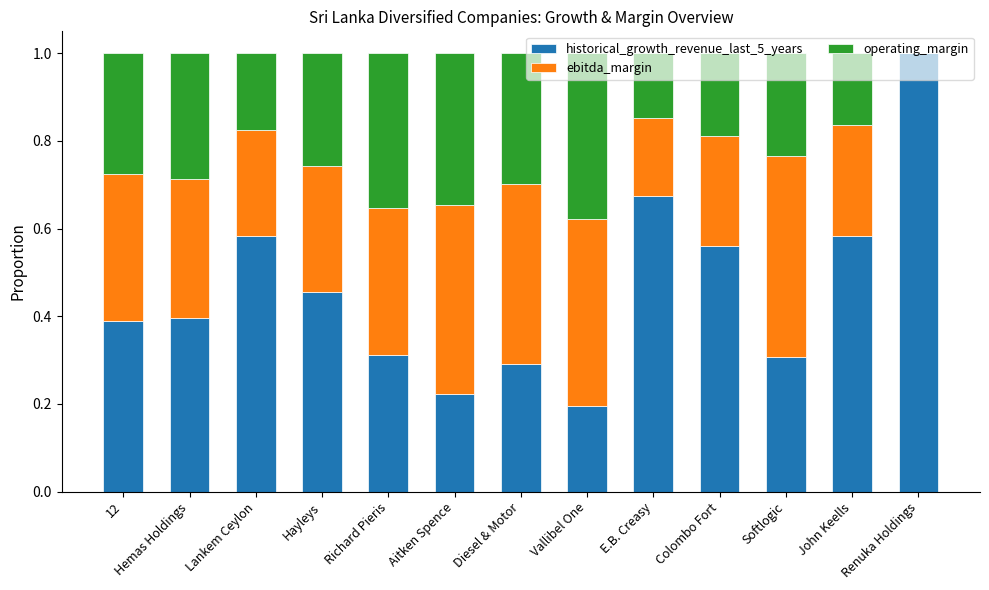

Which category has the highest value in the historical_growth_revenue_last_5_years series?

Renuka Holdings